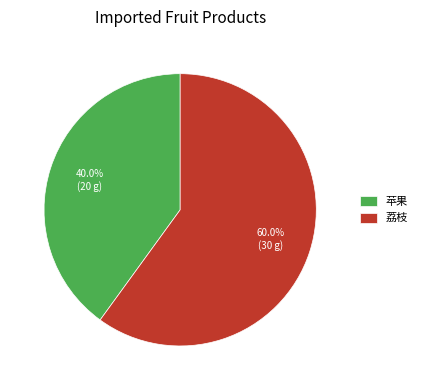

The 荔枝 slice represents 67% of the pie. True or false?

False